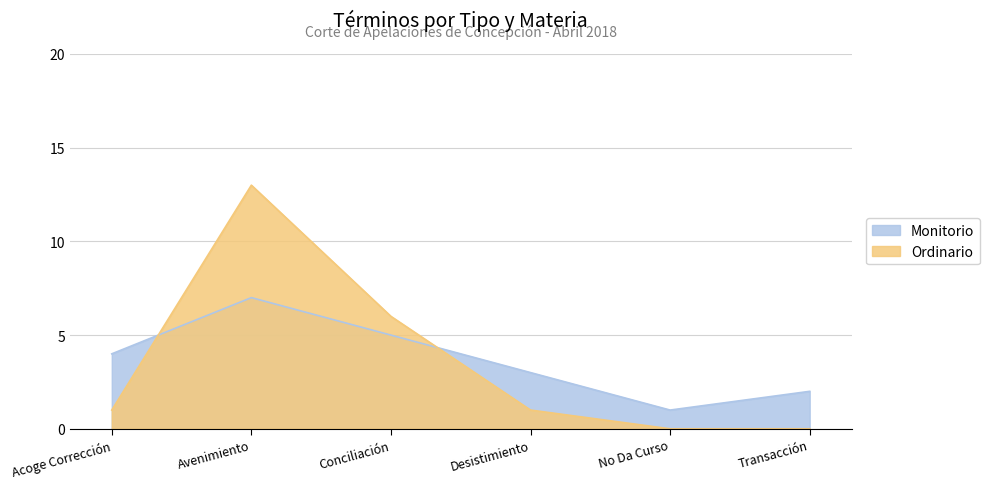

What is the label of the 2nd point from the right?

No Da Curso